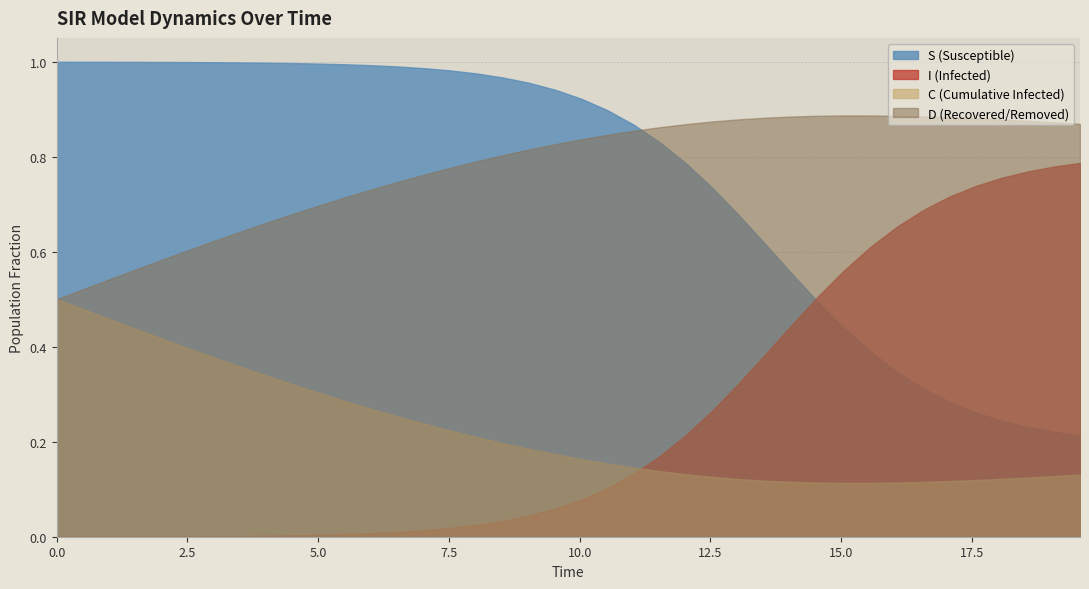

How many intersections are there between D and time?

1